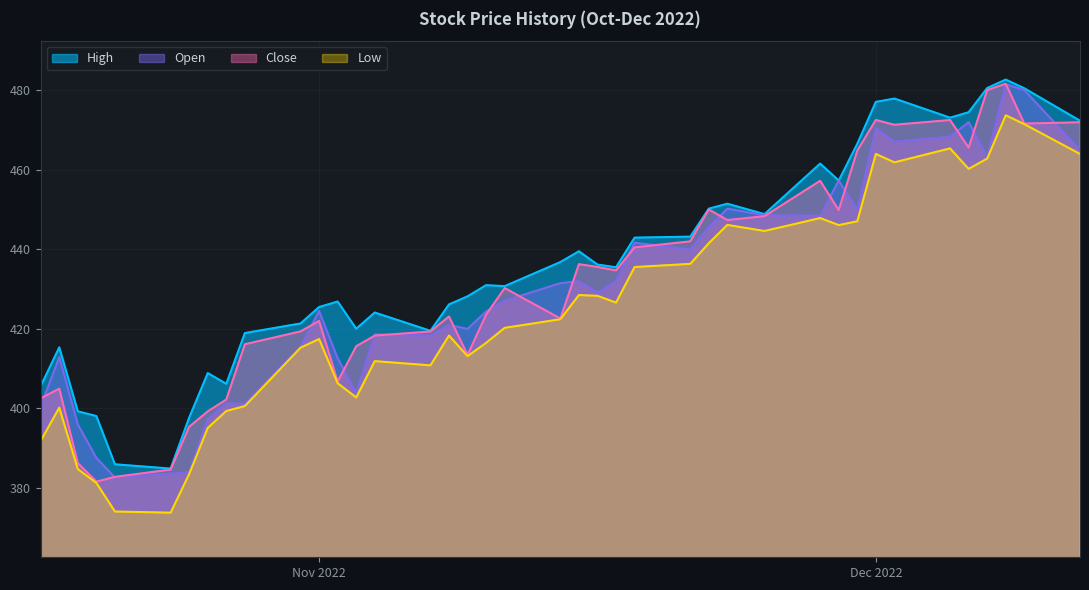

True or false: Open and Low cross at least once.

False